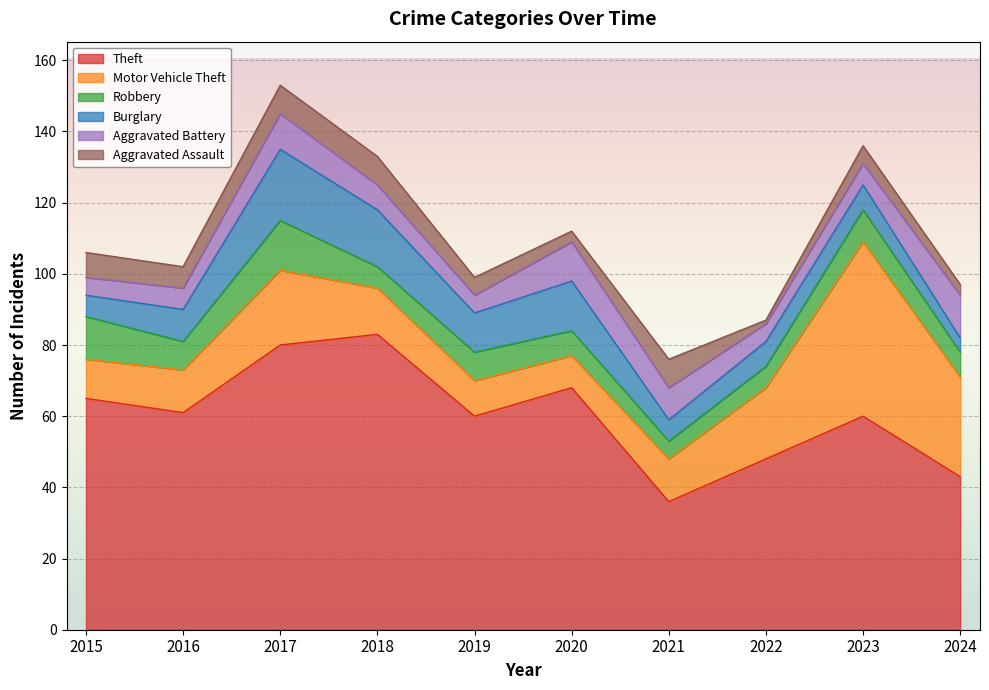

The Burglary series shows 11 at 2019. True or false?

True